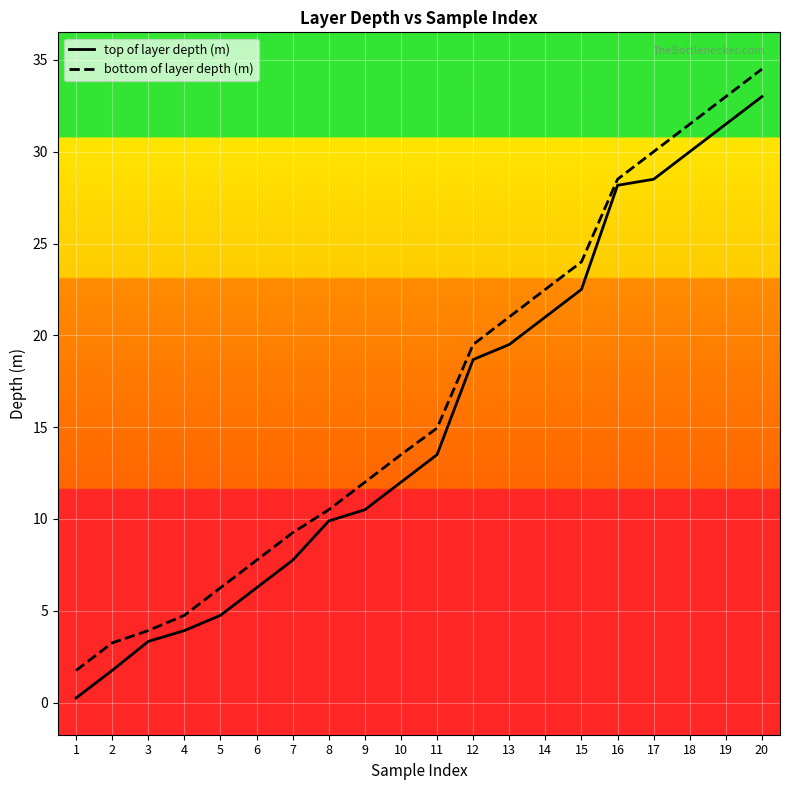

What is the total value across all series at 20?

67.5